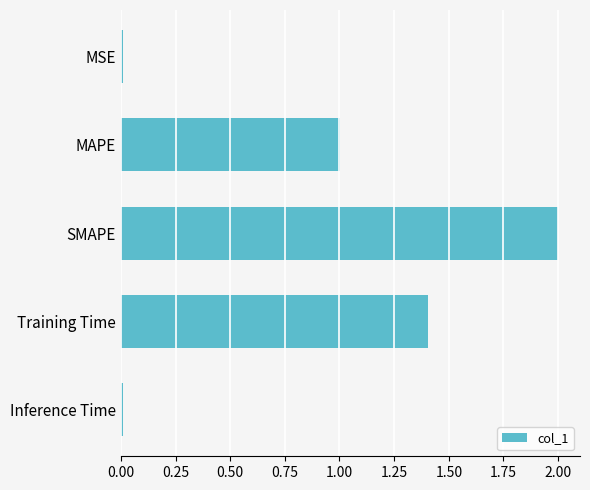

What is the sum of all values?

4.4